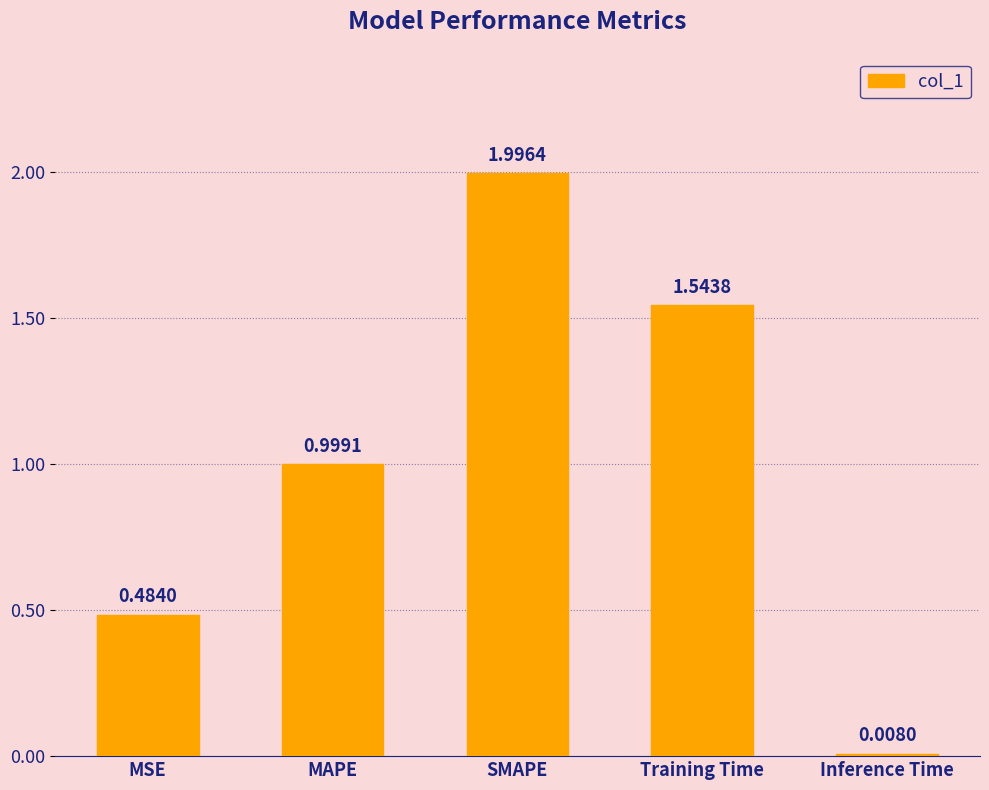

What is the average value?

1.0